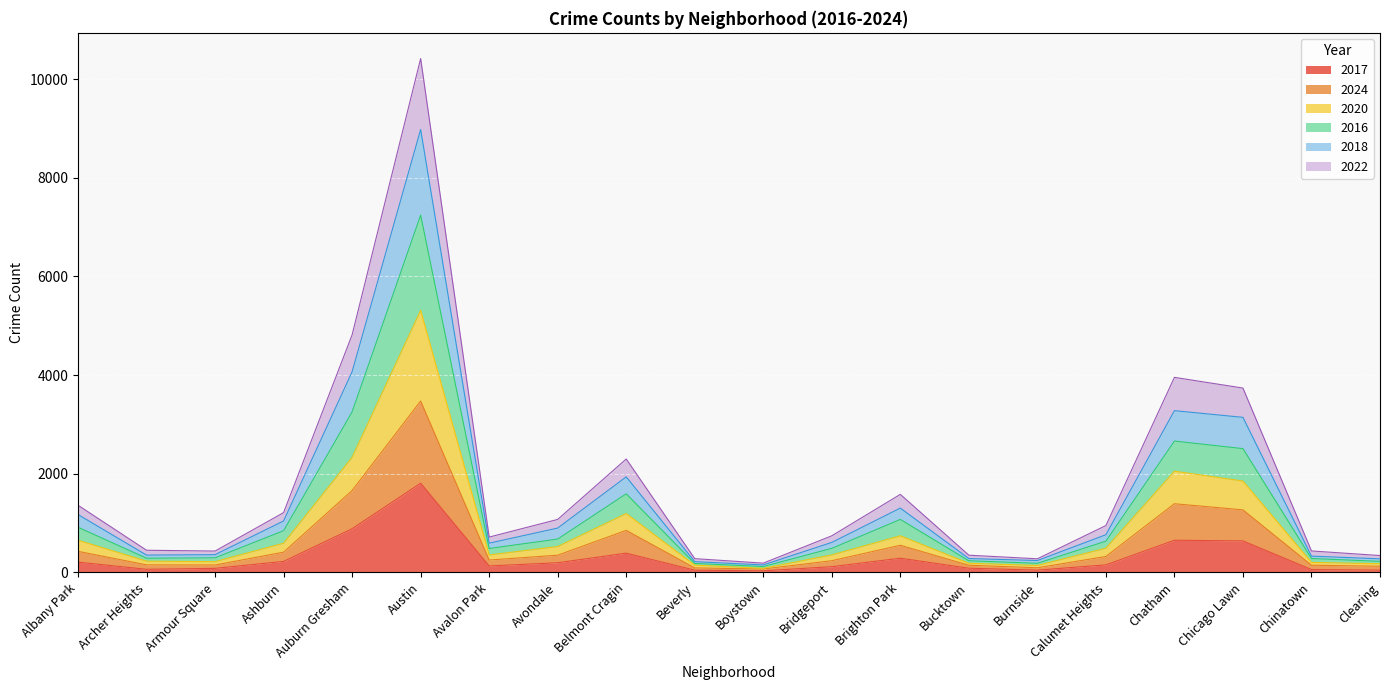

What is the maximum value shown in the chart?

10417